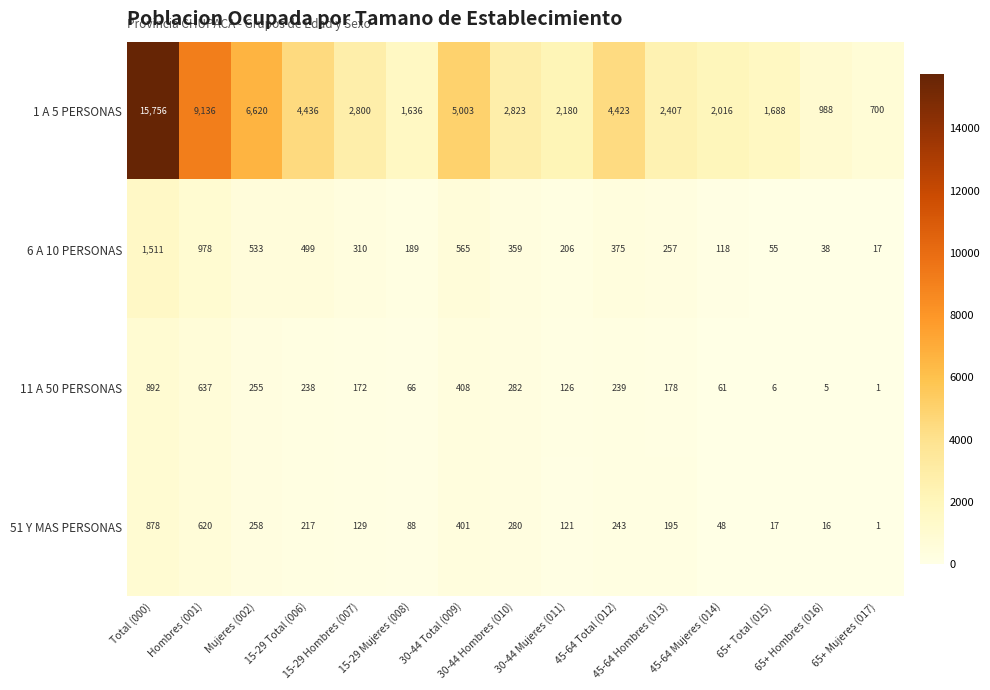

What is the average value of the 6 A 10 PERSONAS series?

401